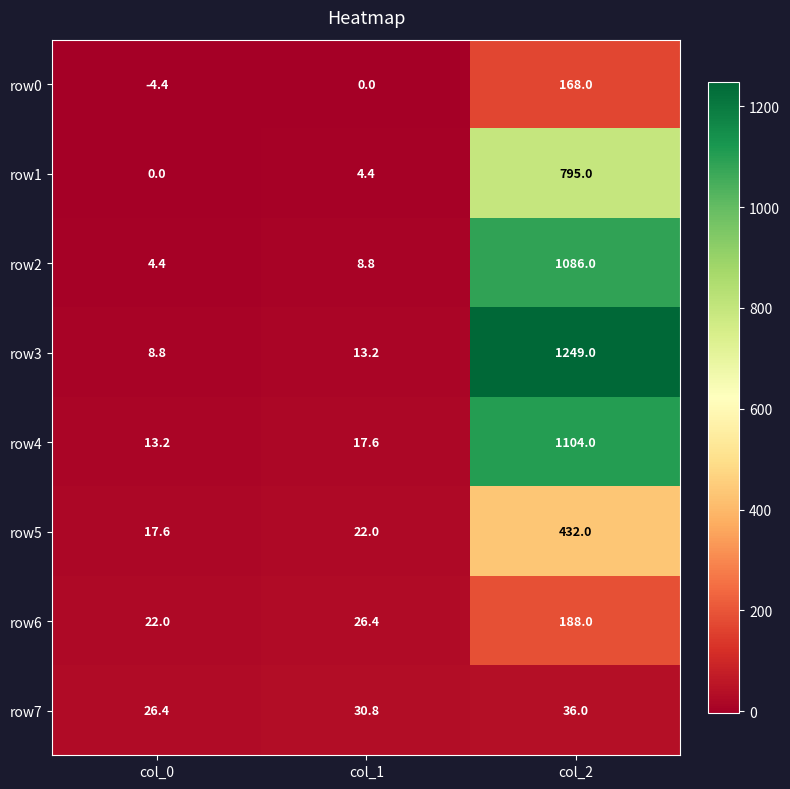

What is the approximate value of row7 at col_0?

26.4